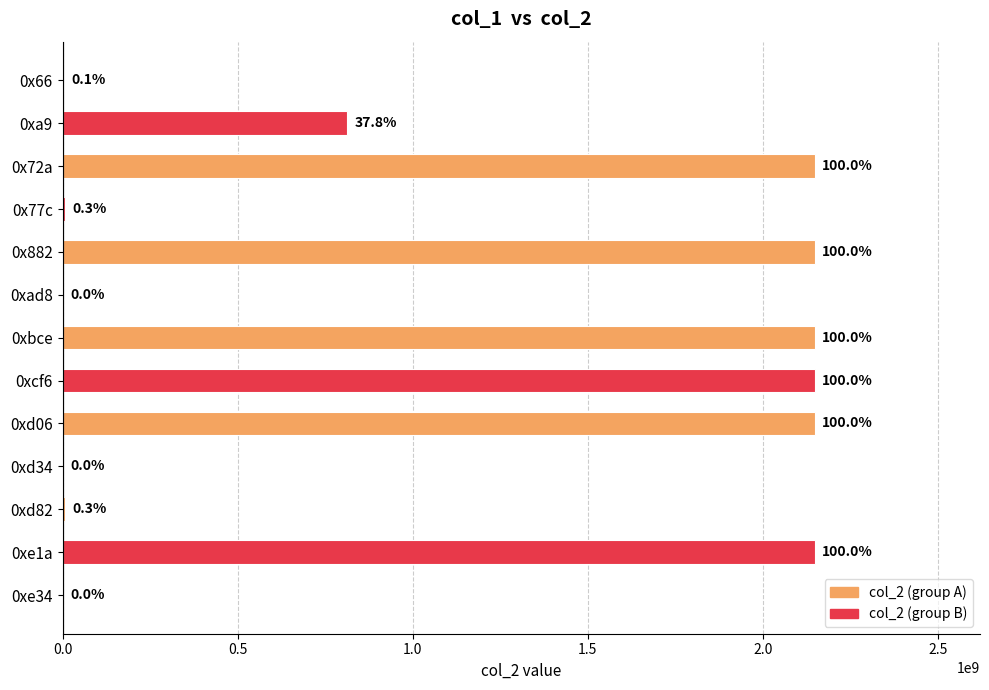

Are the bars horizontal?

Yes